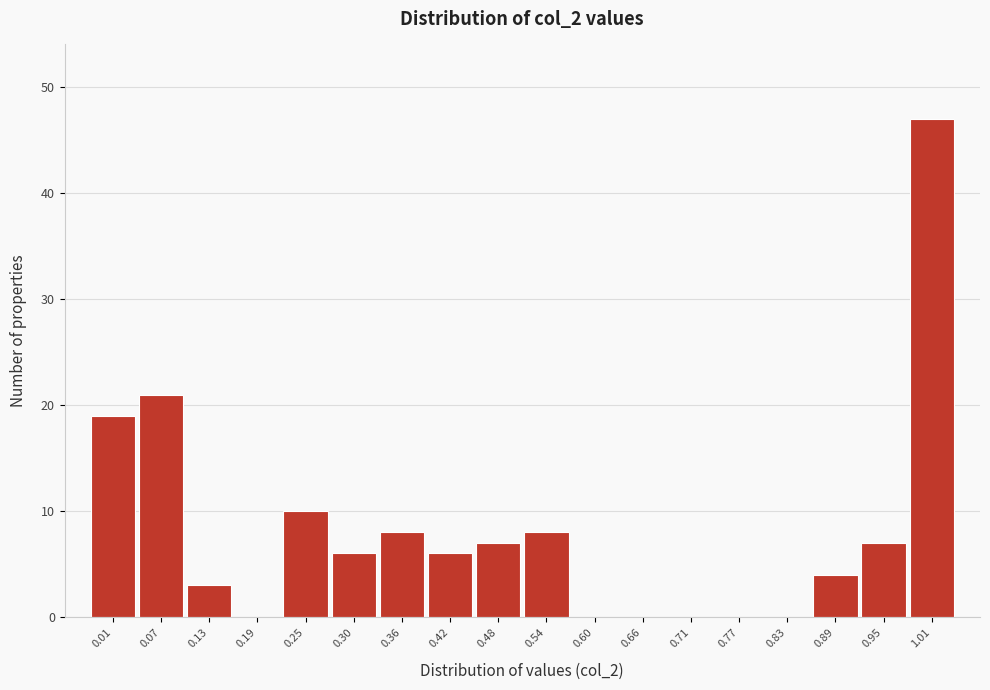

Reading left to right, what are all the values shown in this chart?

0.01=19	0.07=21	0.13=3	0.19=0	0.25=10	0.30=6	0.36=8	0.42=6	0.48=7	0.54=8	0.60=0	0.66=0	0.71=0	0.77=0	0.83=0	0.89=4	0.95=7	1.01=47